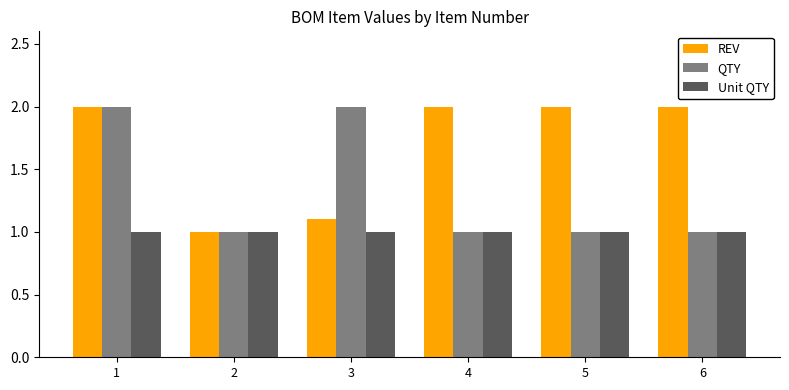

List the series in order of their overall mean, highest first.

REV, QTY, Unit QTY